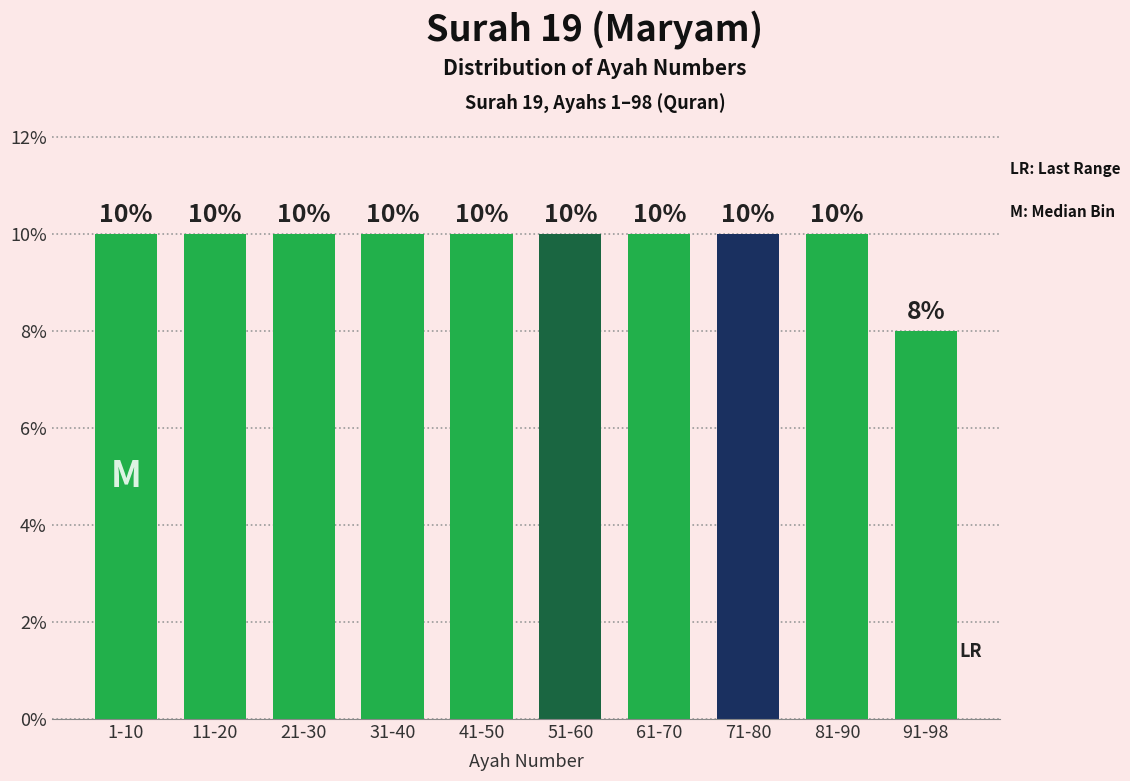

Reading left to right, transcribe all the data shown in this chart.

10	10	10	10	10	10	10	10	10	8